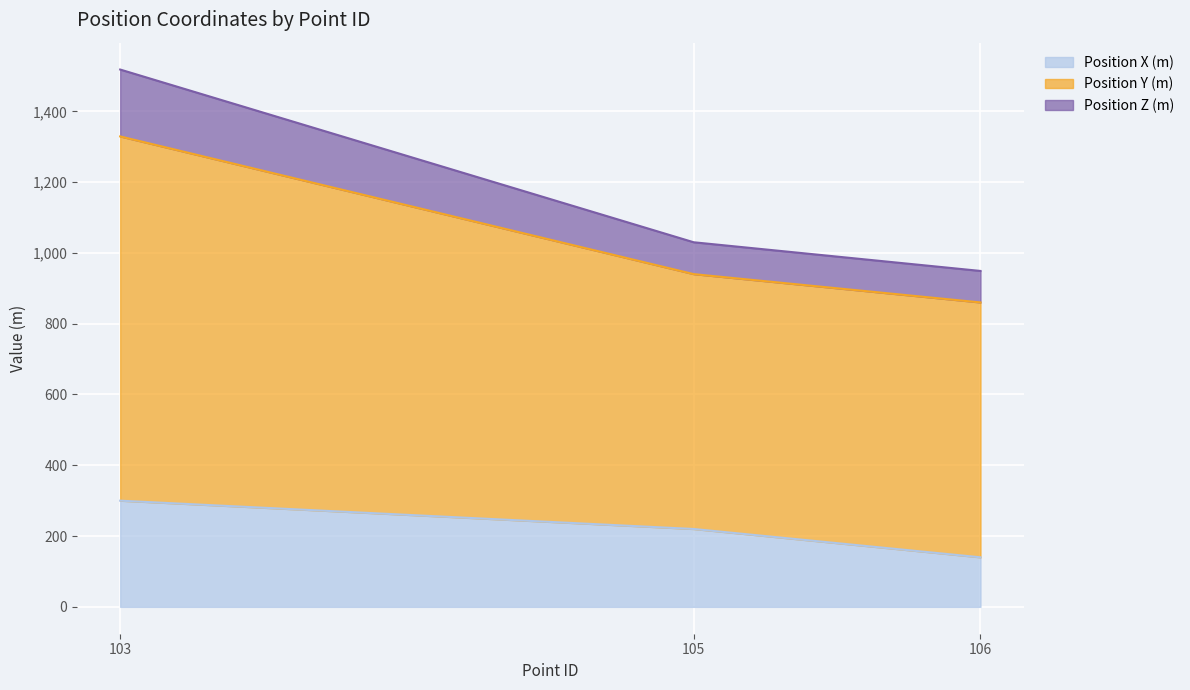

Reading left to right, transcribe the values for Position X (m).

103=300	105=220	106=140